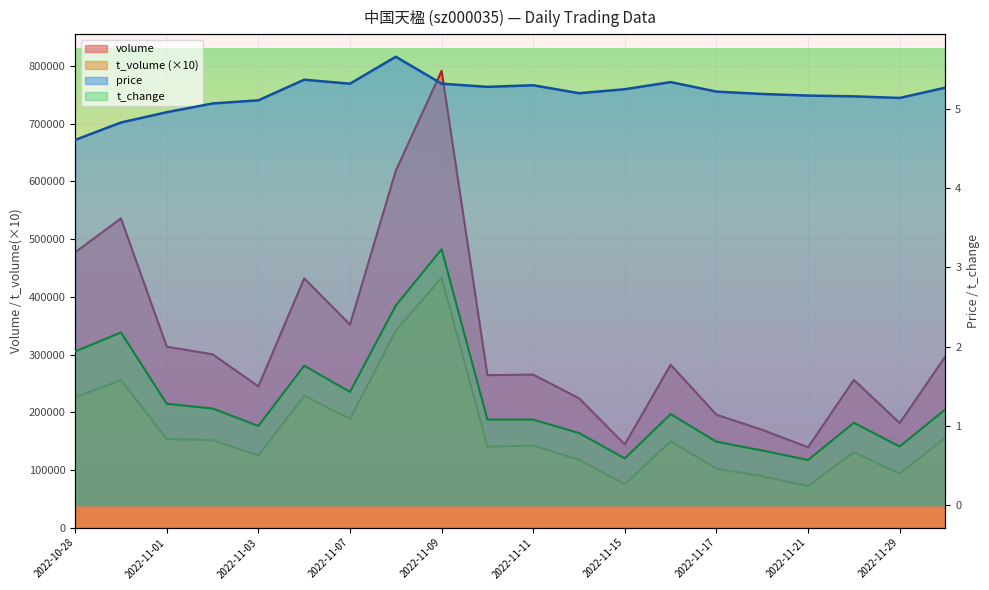

The value of t_change at 2022-11-21 is 0.8. True or false?

False